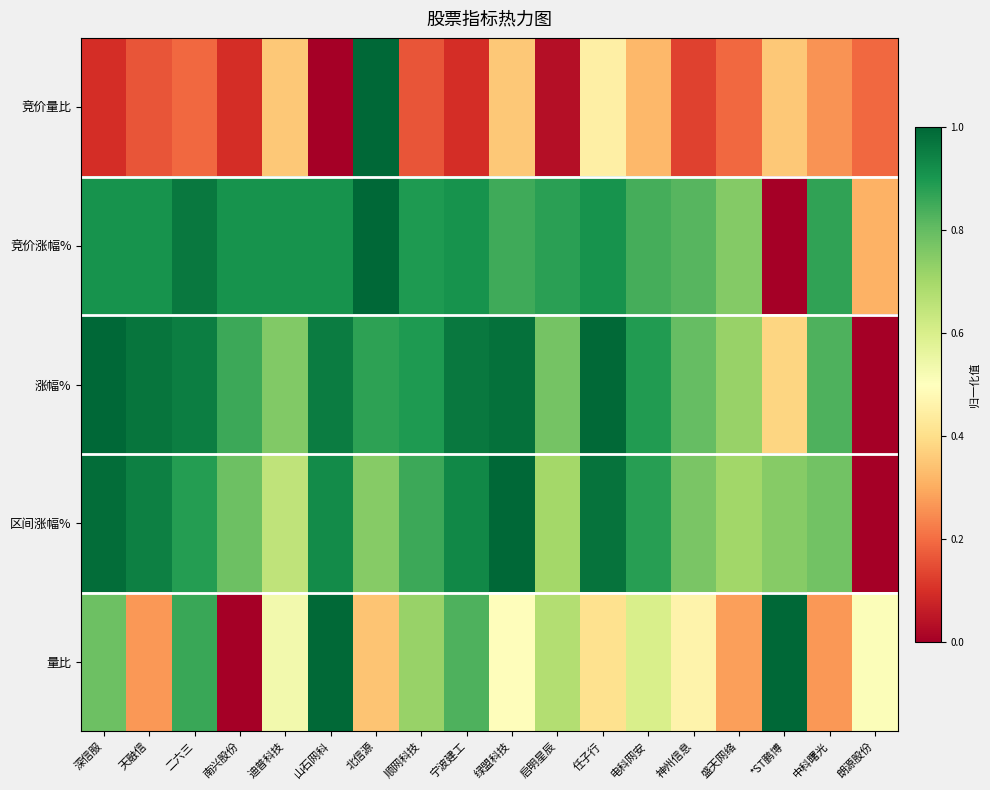

Reading left to right, extract all data points from this chart.

竞价量比: 深信服=0.1	天融信=0.2	二六三=0.2	南兴股份=0.1	迪普科技=0.4	山石网科=0.0	北信源=1.0	顺网科技=0.2	宁波建工=0.1	绿盟科技=0.4	启明星辰=0.0	任子行=0.5	电科网安=0.3	神州信息=0.1	盛天网络=0.2	*ST鹏博=0.4	中科曙光=0.3	朗源股份=0.2
竞价涨幅%: 深信服=0.9	天融信=0.9	二六三=1.0	南兴股份=0.9	迪普科技=0.9	山石网科=0.9	北信源=1.0	顺网科技=0.9	宁波建工=0.9	绿盟科技=0.8	启明星辰=0.9	任子行=0.9	电科网安=0.8	神州信息=0.8	盛天网络=0.8	*ST鹏博=0.0	中科曙光=0.9	朗源股份=0.3
涨幅%: 深信服=1.0	天融信=1.0	二六三=1.0	南兴股份=0.9	迪普科技=0.8	山石网科=1.0	北信源=0.9	顺网科技=0.9	宁波建工=1.0	绿盟科技=1.0	启明星辰=0.8	任子行=1.0	电科网安=0.9	神州信息=0.8	盛天网络=0.7	*ST鹏博=0.4	中科曙光=0.8	朗源股份=0.0
区间涨幅%: 深信服=1.0	天融信=0.9	二六三=0.9	南兴股份=0.8	迪普科技=0.6	山石网科=0.9	北信源=0.7	顺网科技=0.9	宁波建工=0.9	绿盟科技=1.0	启明星辰=0.7	任子行=1.0	电科网安=0.9	神州信息=0.8	盛天网络=0.7	*ST鹏博=0.7	中科曙光=0.8	朗源股份=0.0
量比: 深信服=0.8	天融信=0.3	二六三=0.9	南兴股份=0.0	迪普科技=0.5	山石网科=1.0	北信源=0.3	顺网科技=0.7	宁波建工=0.8	绿盟科技=0.5	启明星辰=0.7	任子行=0.4	电科网安=0.6	神州信息=0.5	盛天网络=0.3	*ST鹏博=1.0	中科曙光=0.3	朗源股份=0.5